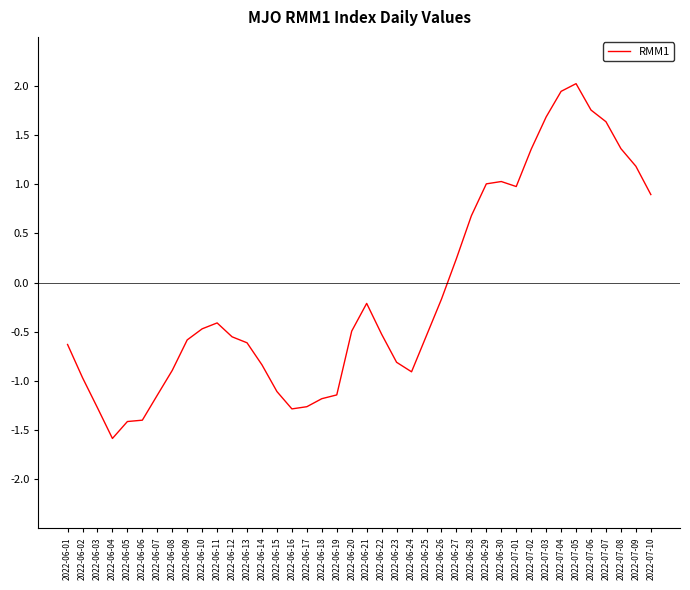

Where does the data first go above 0?

2022-06-27